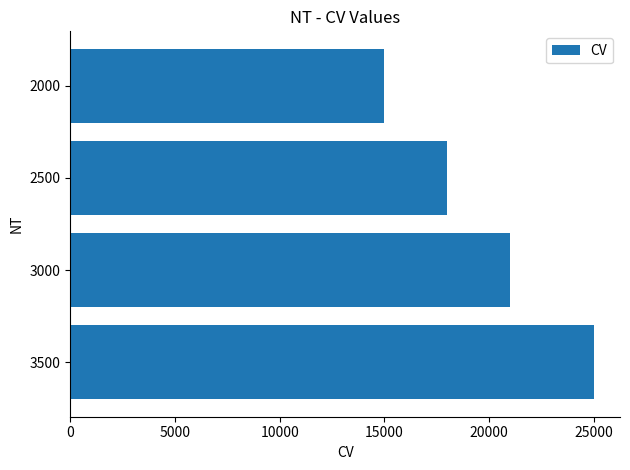

What is the smallest value displayed?

15000